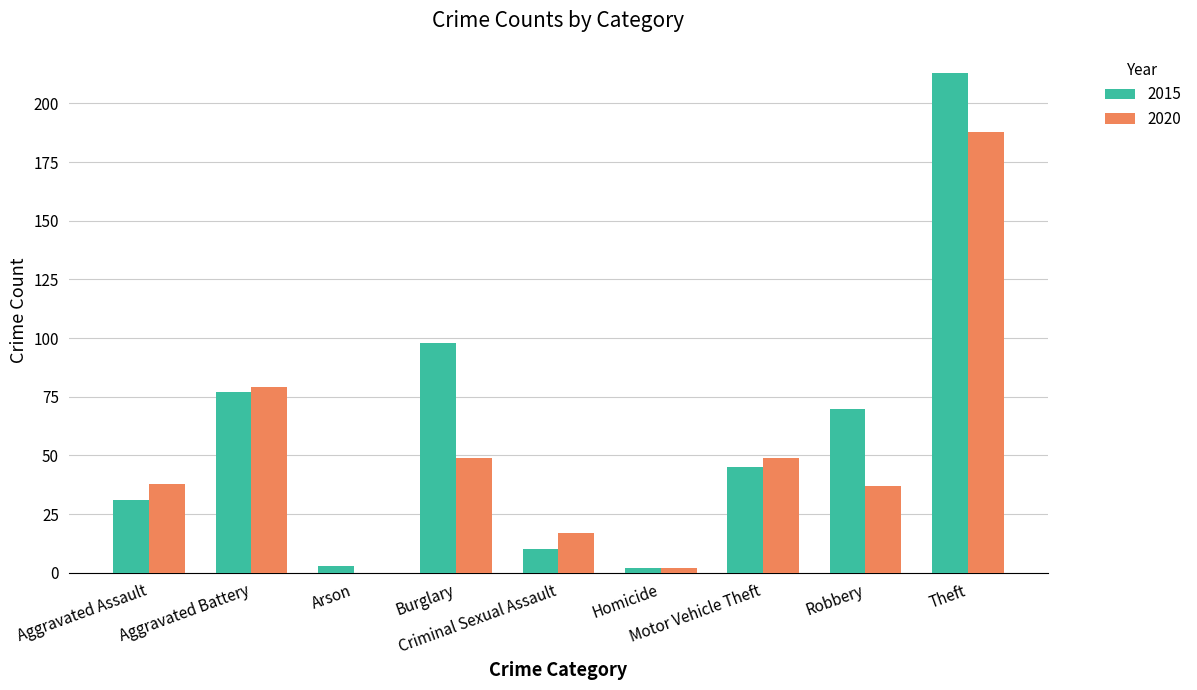

What is the sum of all 2015 values?

549